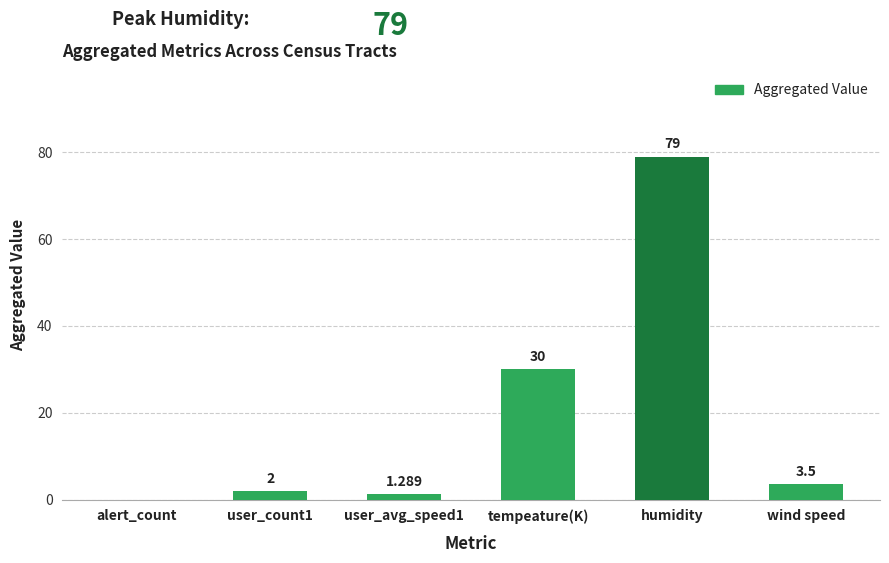

Which has a higher value, wind speed or tempeature(K)?

tempeature(K)